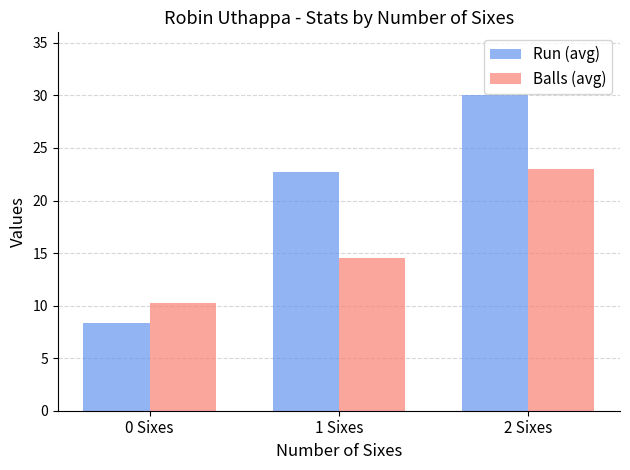

Is it true that Balls (avg) equals 40.7 at 2 Sixes?

False